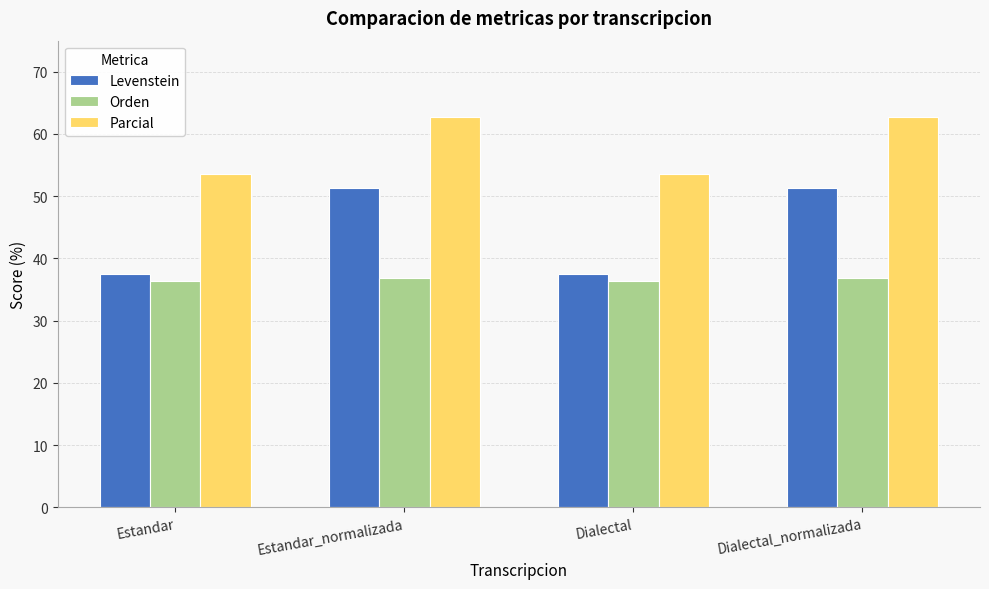

What is the spread (max minus min) of values at Estandar_normalizada?

25.8